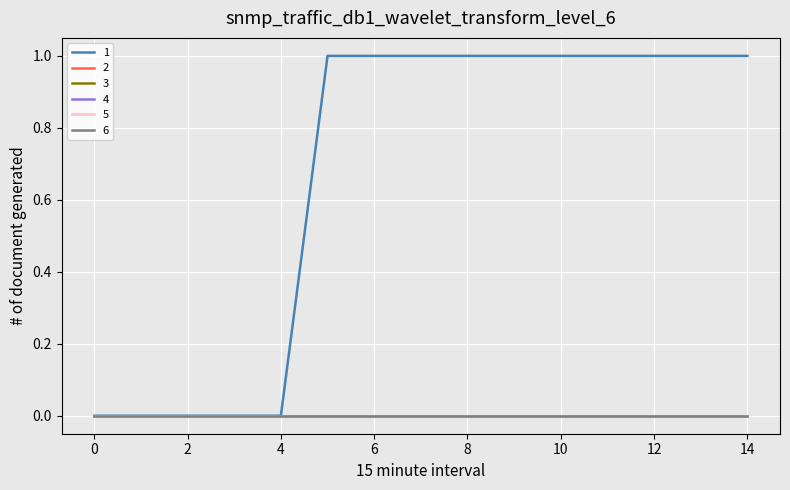

Is this an area chart (filled region under the line)?

No